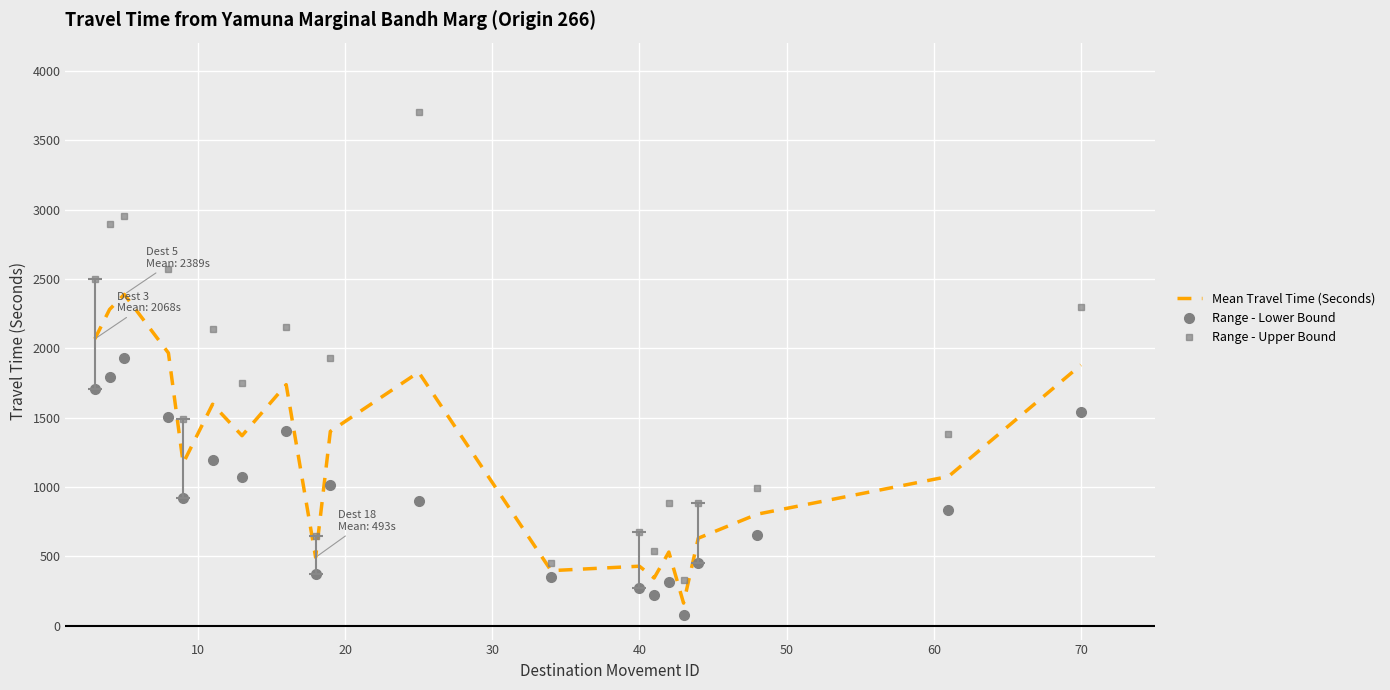

What is the greatest value displayed?

3704